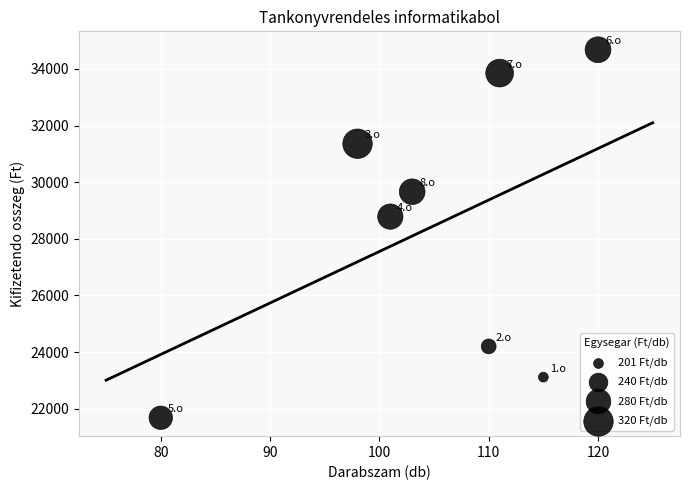

What Y value in the scatter plot is closest to 28180?

28785